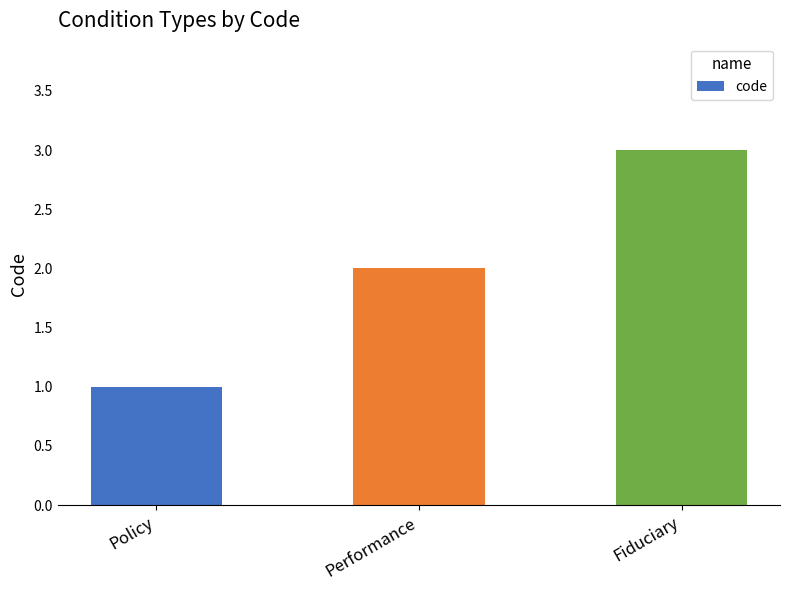

What is the sum of the values at Policy and Fiduciary?

4